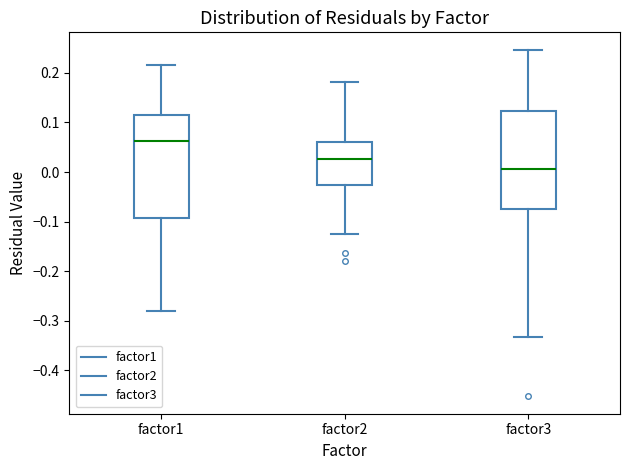

Which box's median line is the highest?

factor1